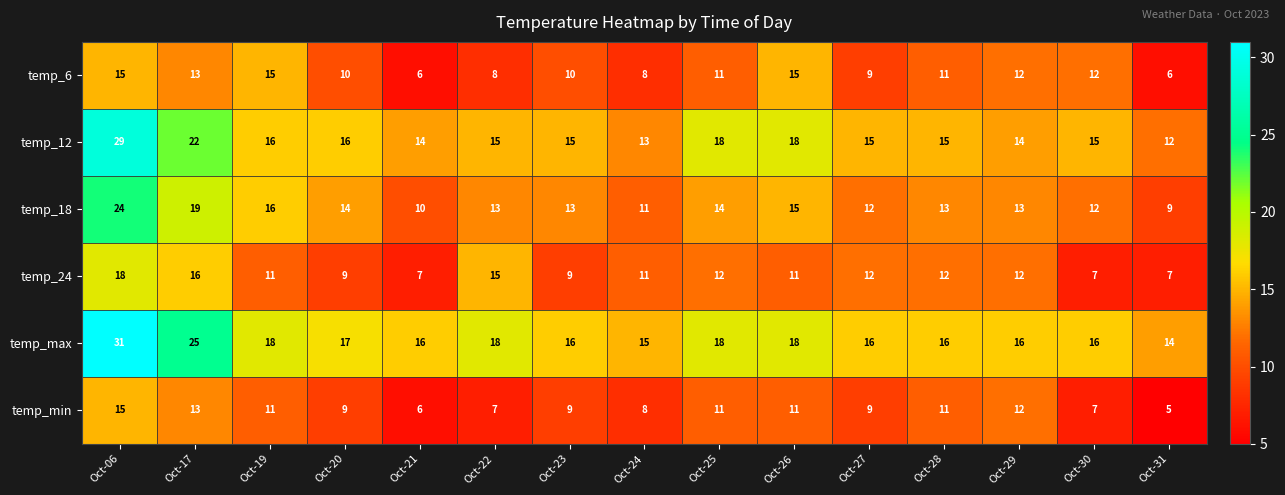

What is the greatest value displayed?

31